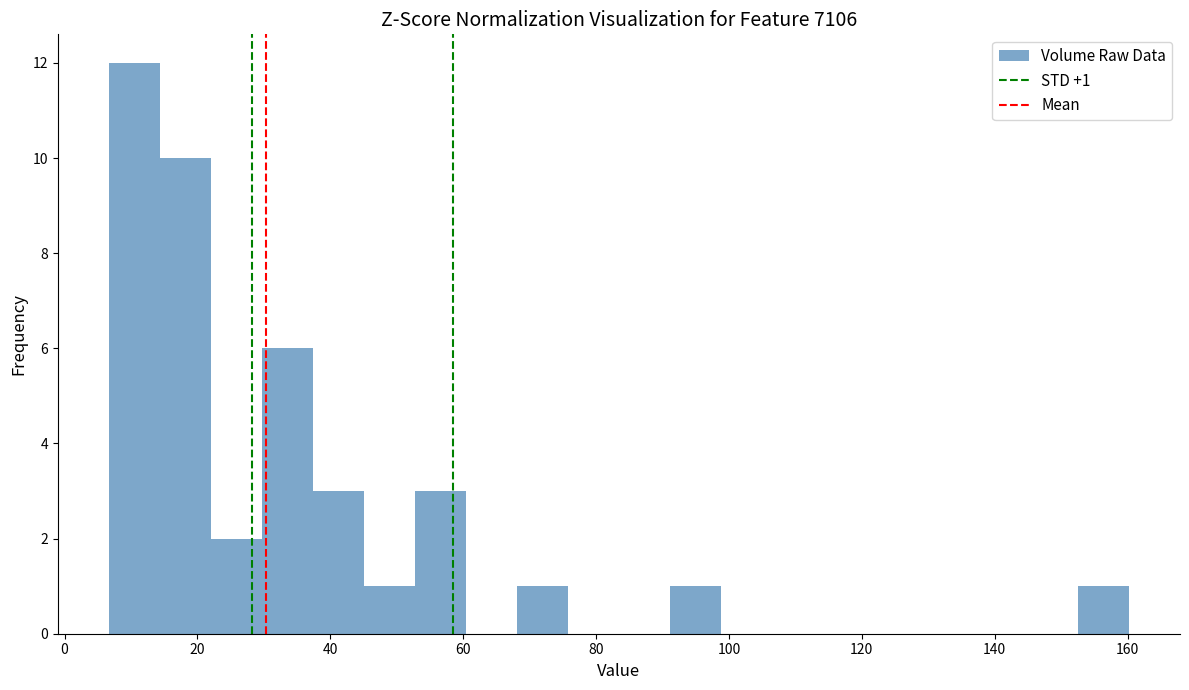

Around what value on the x-axis is the tallest bar? Give the approximate position of its centre, as read against the axis.

10